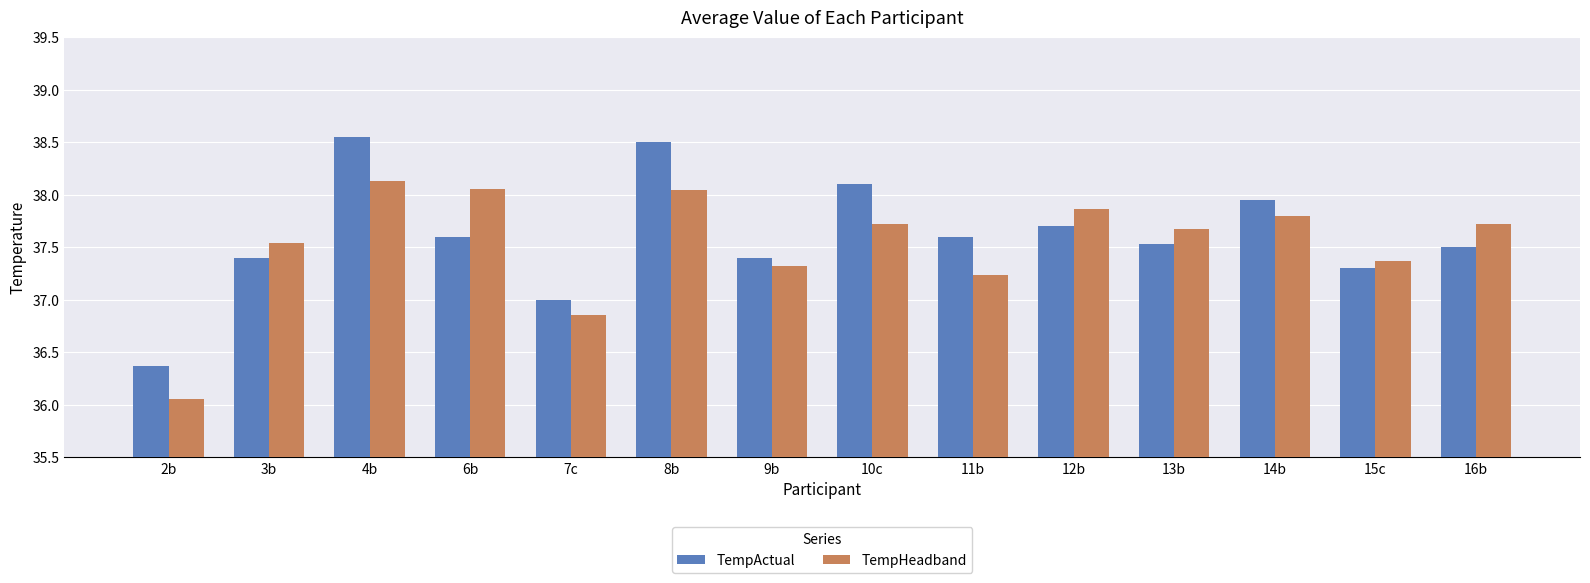

What is the sum of the TempHeadband values at 16b and 9b?

75.0